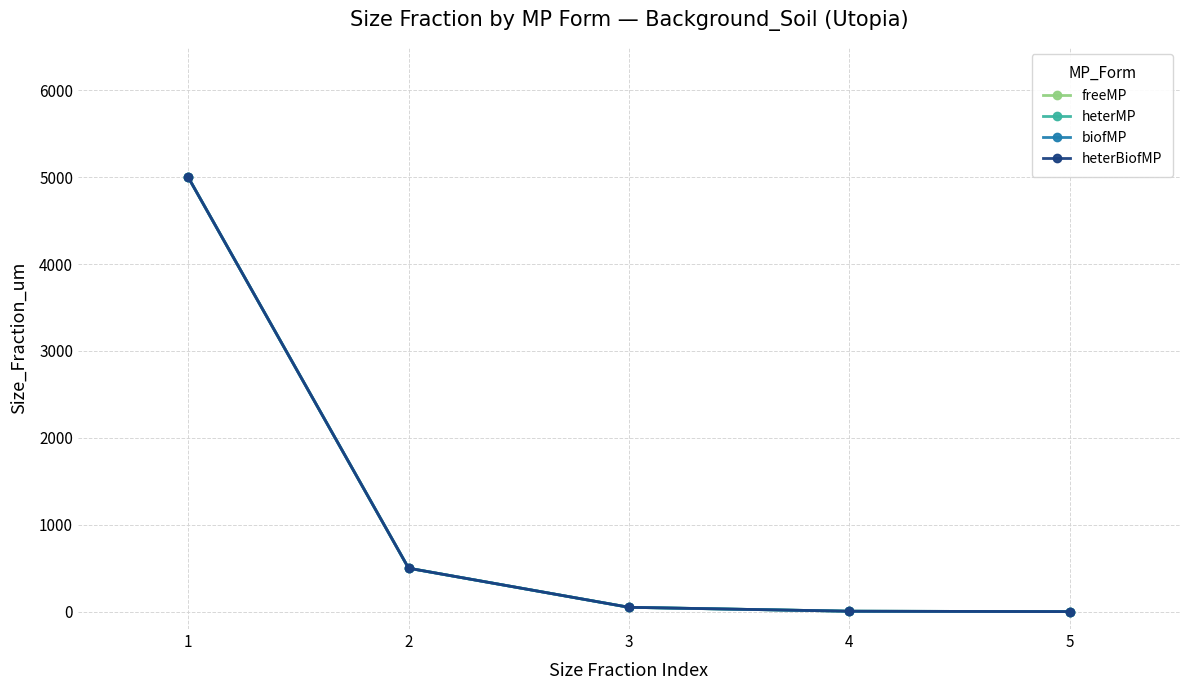

Does the chart have visible grid lines?

Yes